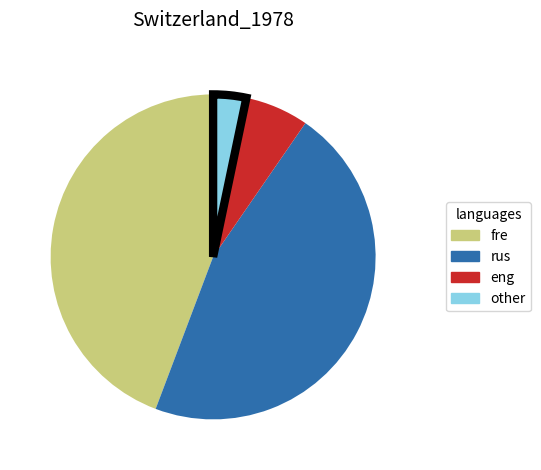

The fre slice represents 34% of the pie. True or false?

False